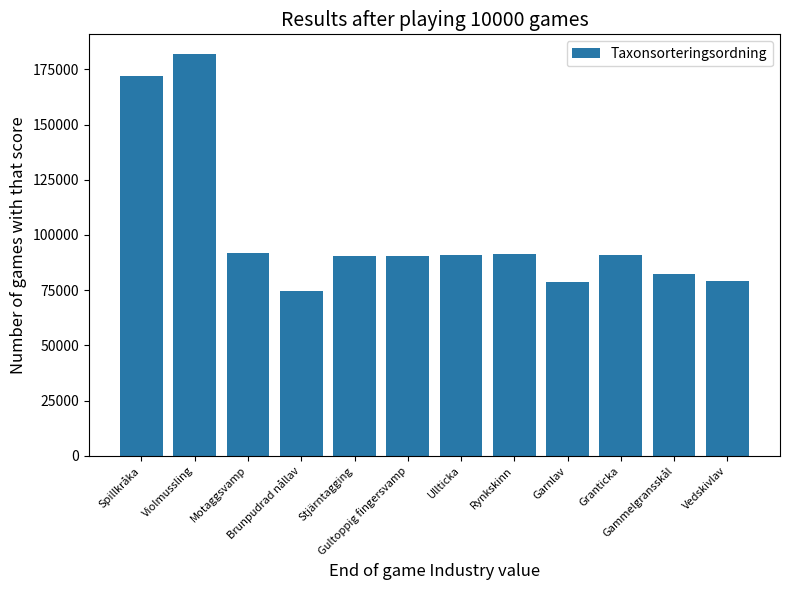

What is the minimum value shown in the chart?

74705